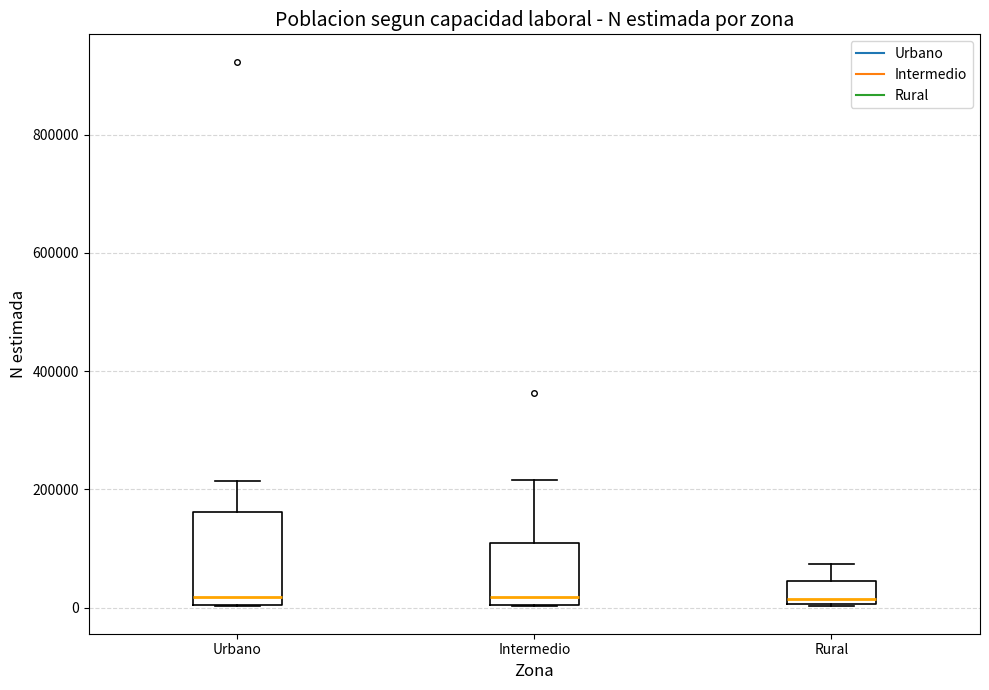

Reading left to right, read every box against the y-axis: the position of its median line, the range the box covers, and the ends of its whiskers. The values are not printed on the chart, so give them approximately, as read against the axis.

Urbano: median 20000, box 0 to 160000, whiskers 0 to 220000
Intermedio: median 20000, box 0 to 120000, whiskers 0 to 220000
Rural: median 20000, box 0 to 40000, whiskers 0 to 80000